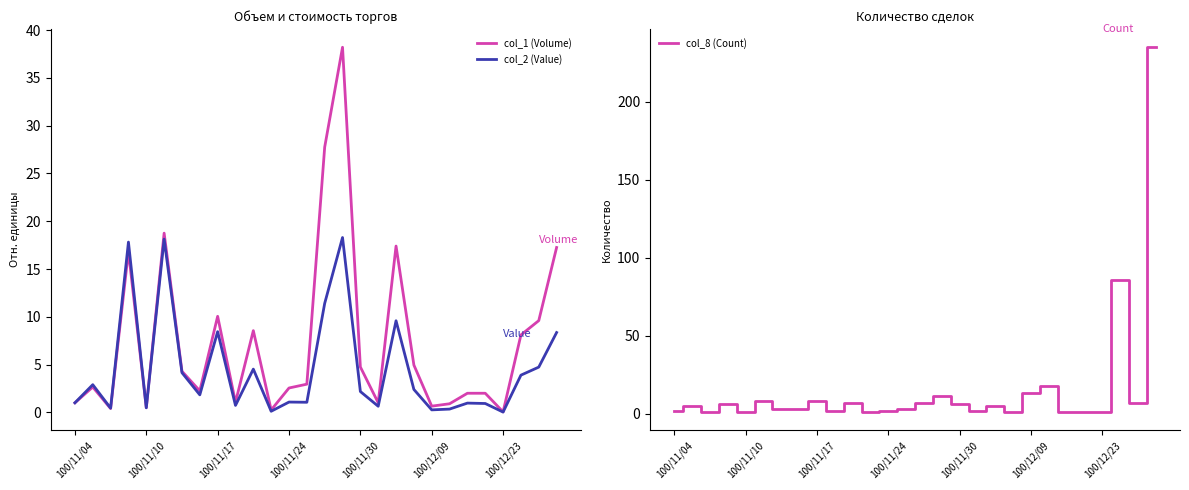

Which series ends up on top after the final intersection of col_8 (Count) and col_1 (Volume)?

col_8 (Count)